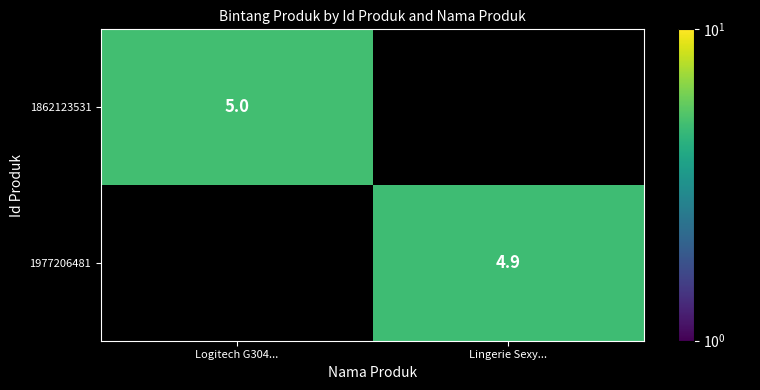

The 1862123531 series shows 1.5 at Logitech G304.... True or false?

False